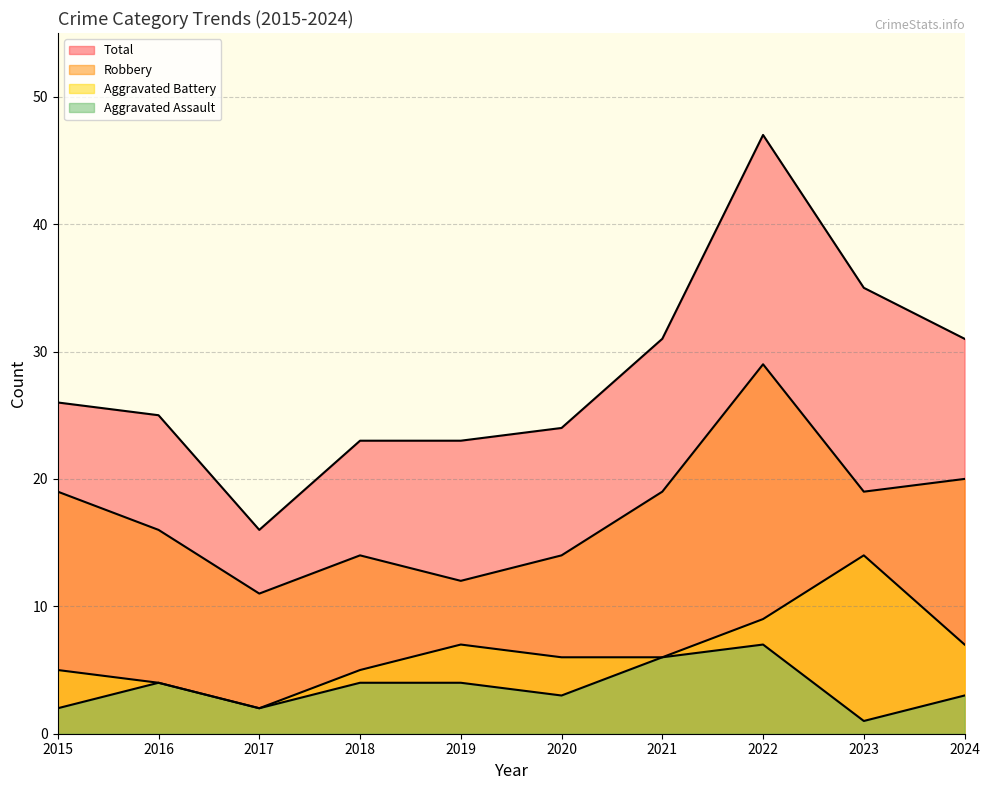

Reading left to right, transcribe all the data shown in this chart.

Aggravated Assault: 2	4	2	4	4	3	6	7	1	3
Aggravated Battery: 5	4	2	5	7	6	6	9	14	7
Robbery: 19	16	11	14	12	14	19	29	19	20
Total: 26	25	16	23	23	24	31	47	35	31